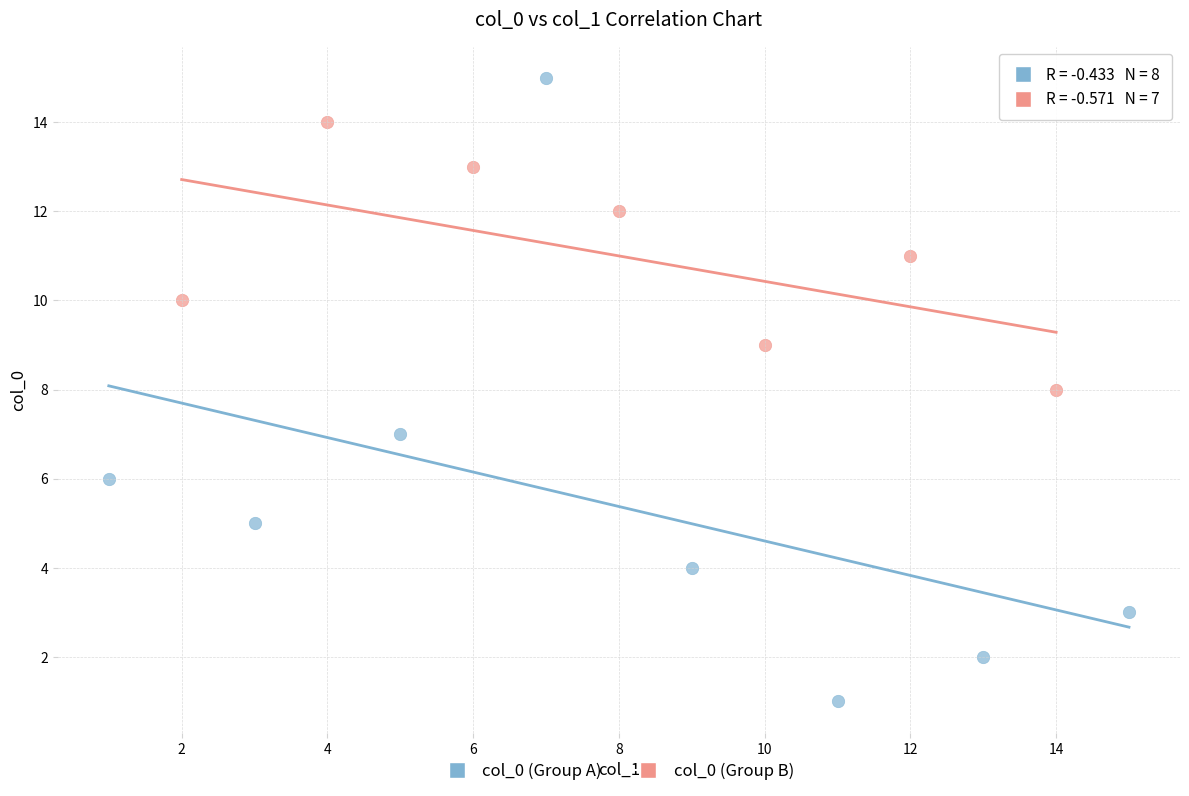

Which series reaches the maximum Y coordinate?

col_0 (Group A)